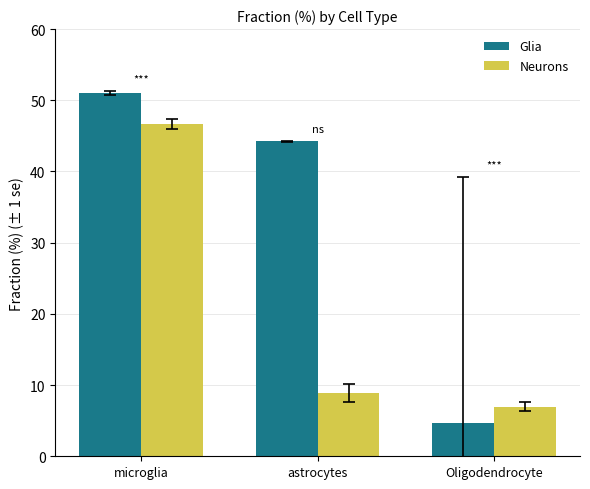

What is the sum of the Glia values at astrocytes and Oligodendrocyte?

49.0